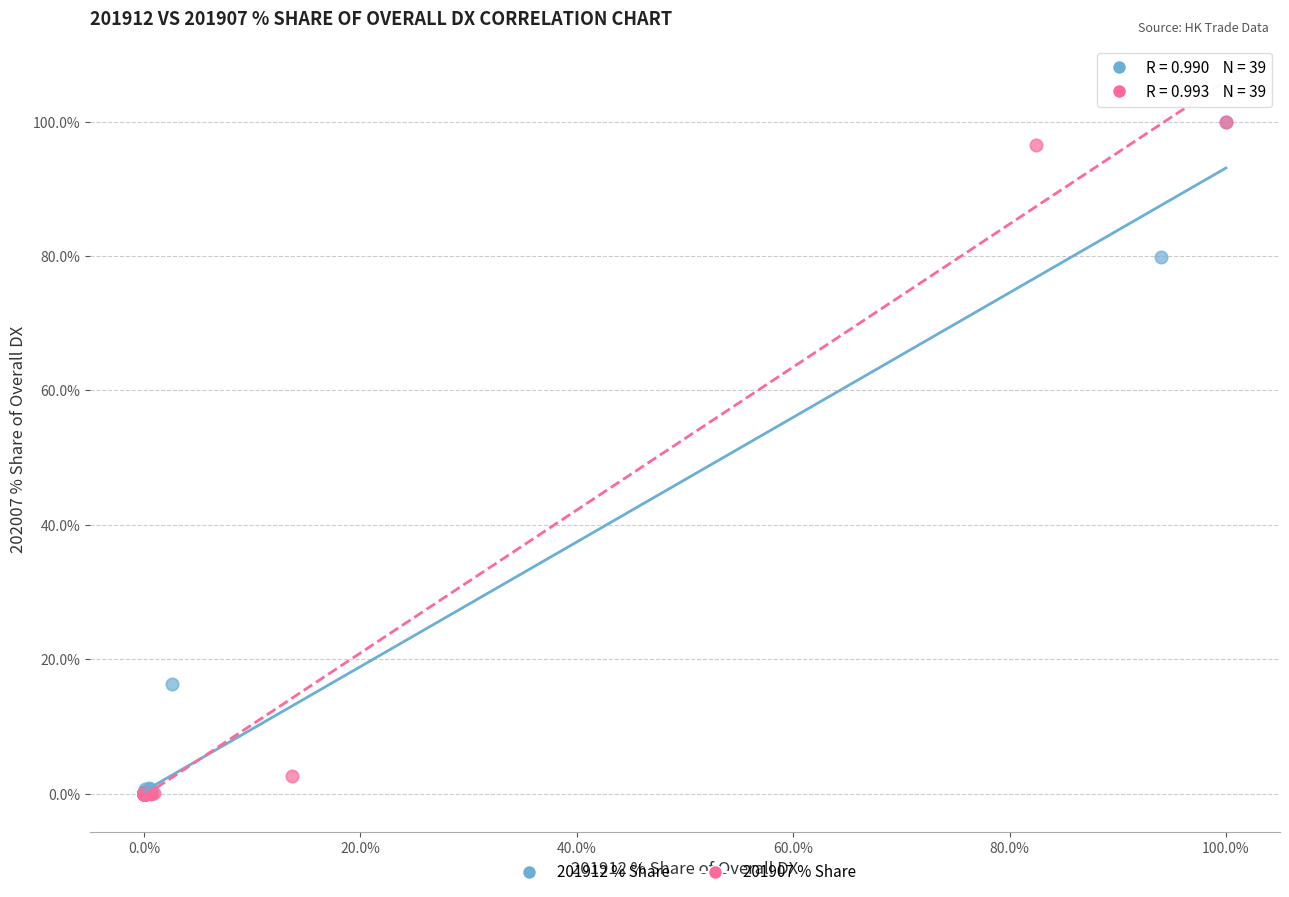

What are all the series names shown in the legend?

201912 % Share, 201907 % Share